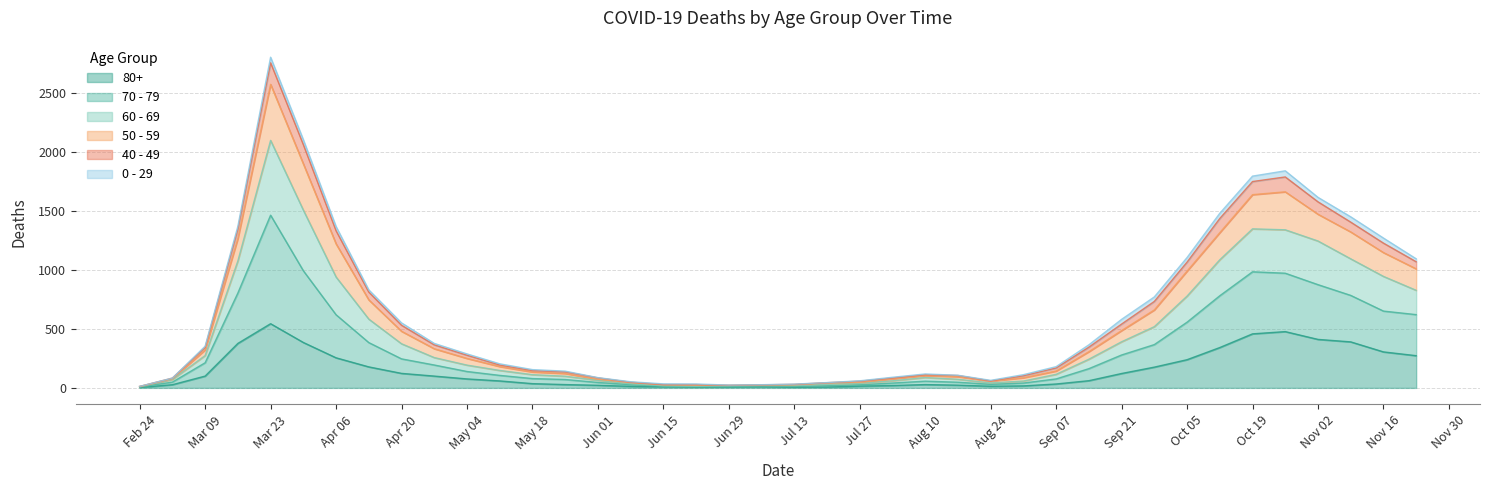

At which category is the sum across all series the highest?

Mar 23